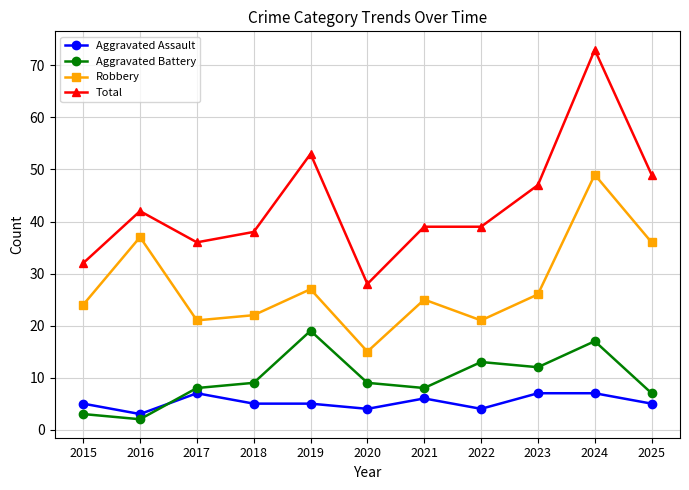

What is the value of the Total point at the 2nd from the left?

42